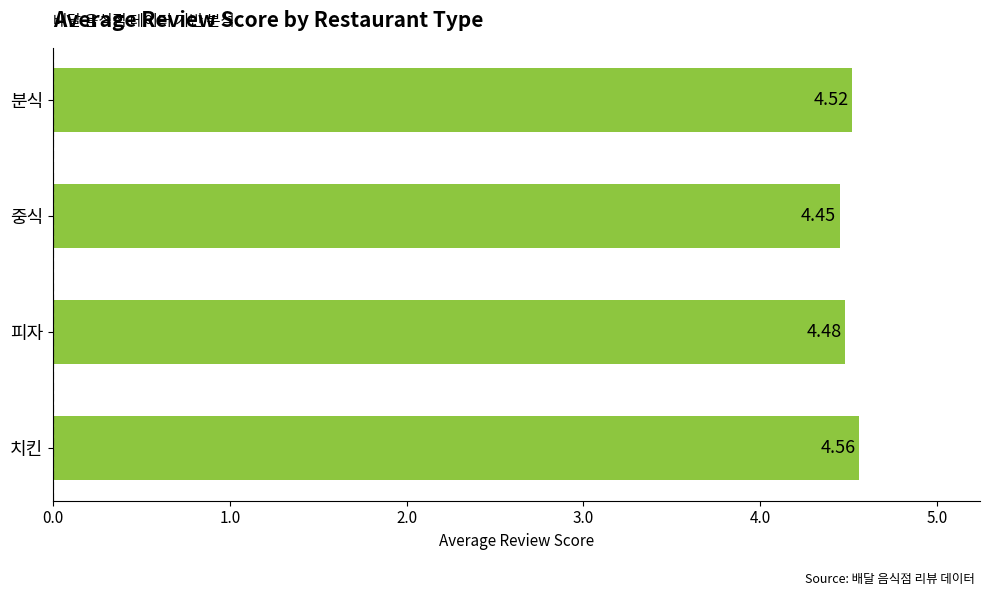

Rank the categories by value from lowest to highest.

중식, 피자, 분식, 치킨